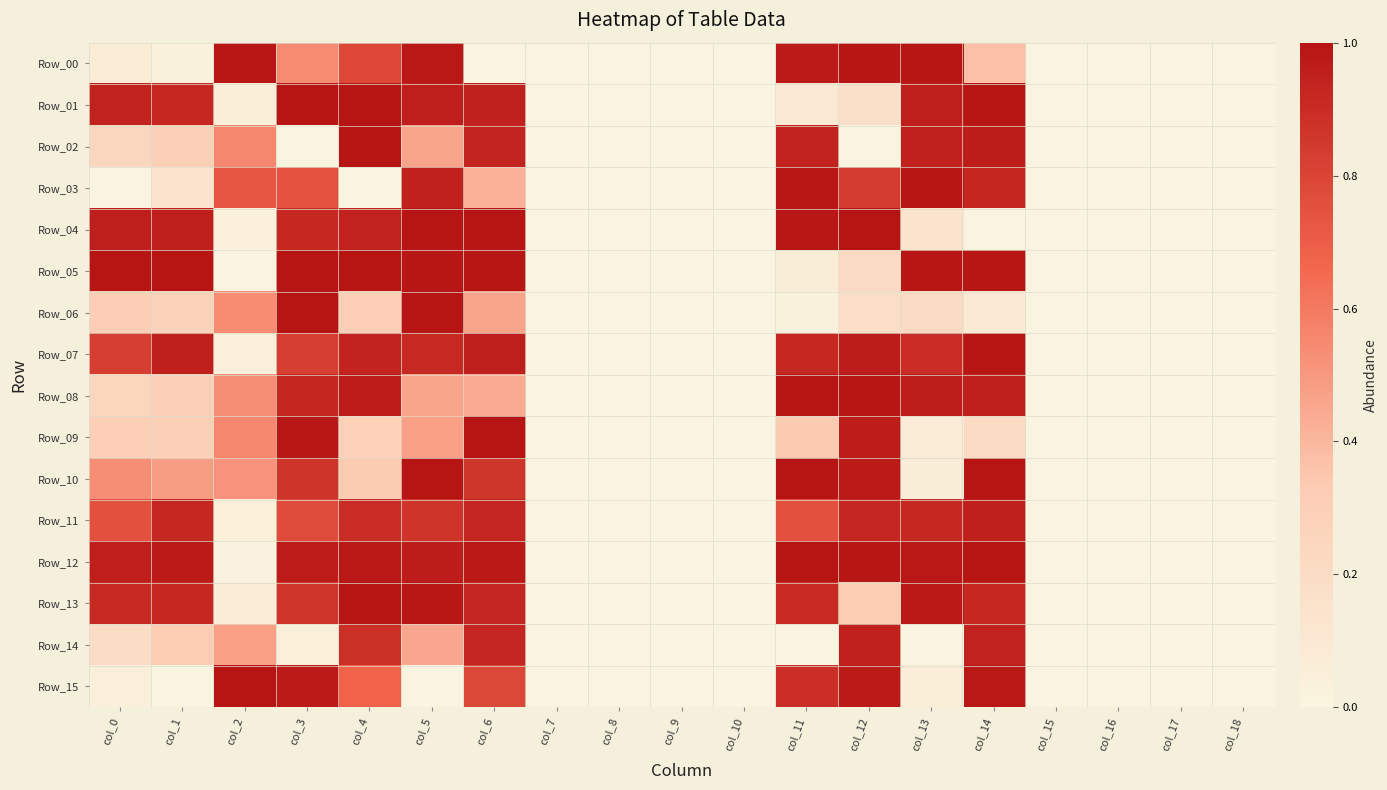

Which series changed the most between col_3 and col_9?

Row_05